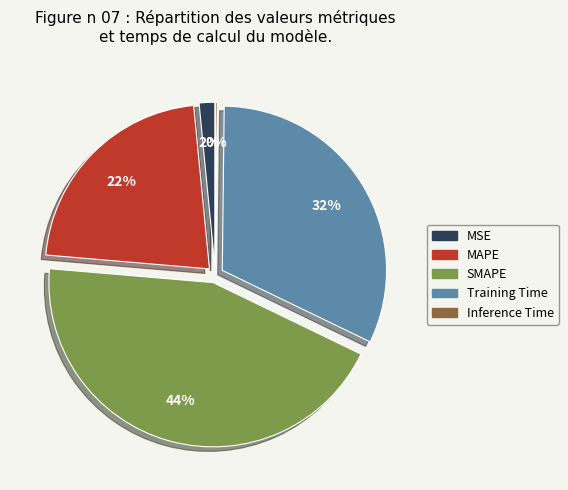

Is there any slice that represents more than half of the pie?

No